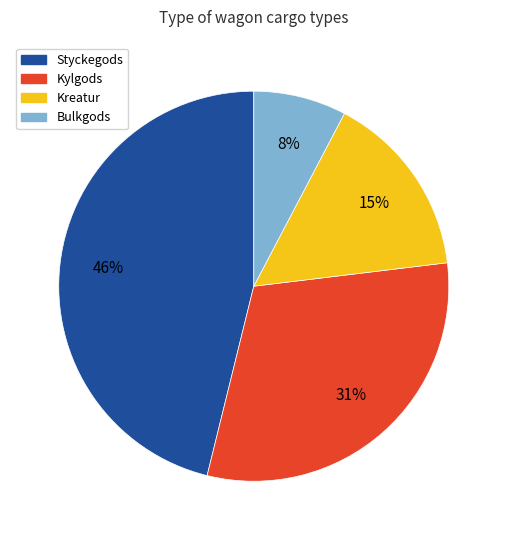

What is the smallest slice in the pie chart?

Bulkgods